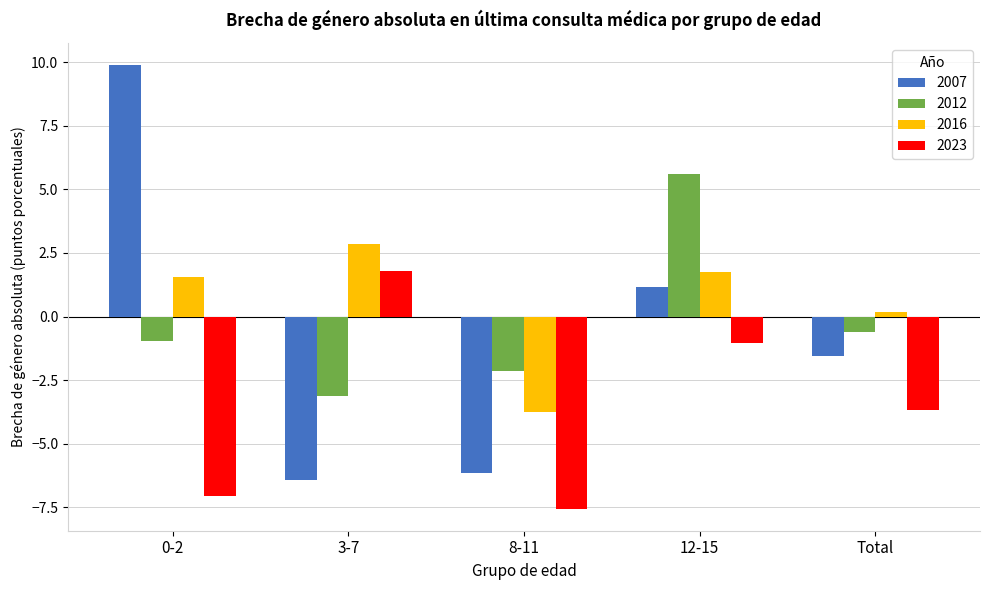

Reading left to right, what are all the values shown in this chart?

2007: 9.9	-6.4	-6.2	1.2	-1.6
2012: -0.9	-3.1	-2.2	5.6	-0.6
2016: 1.6	2.9	-3.7	1.8	0.2
2023: -7.0	1.8	-7.5	-1.0	-3.7